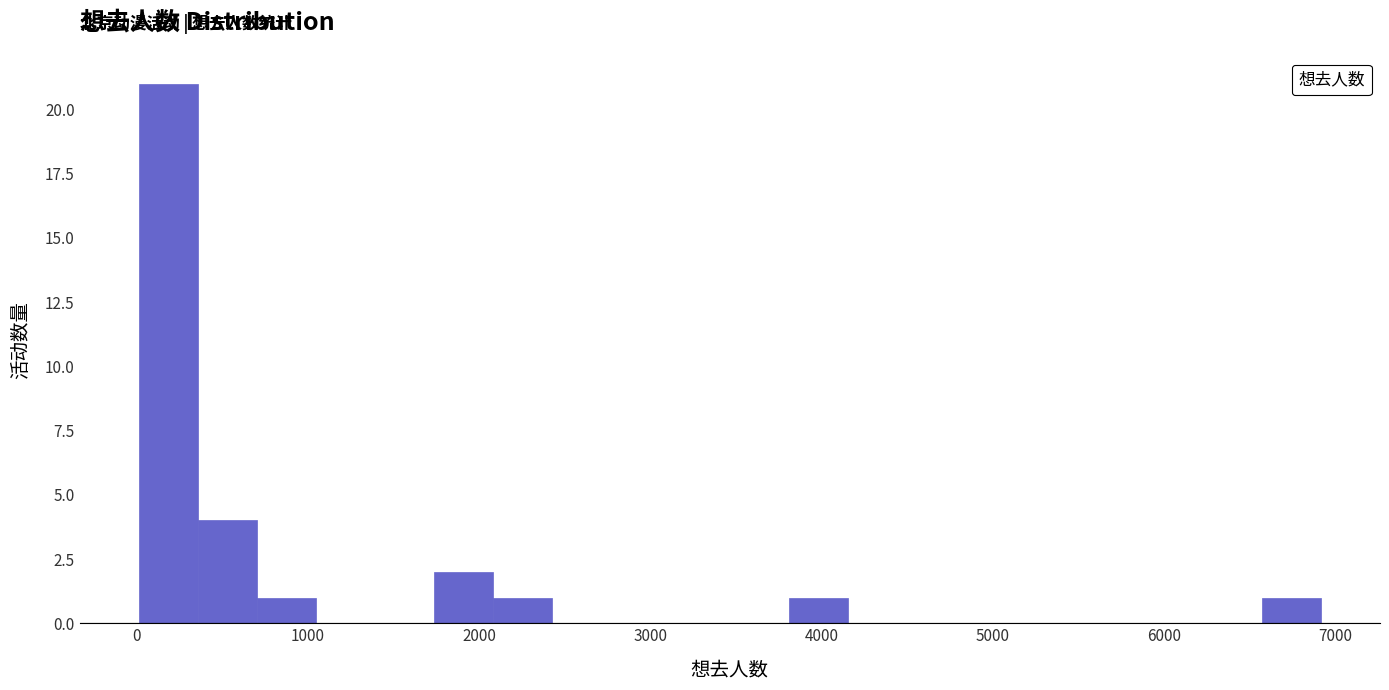

Around what value on the x-axis is the tallest bar? Give the approximate position of its centre, as read against the axis.

200